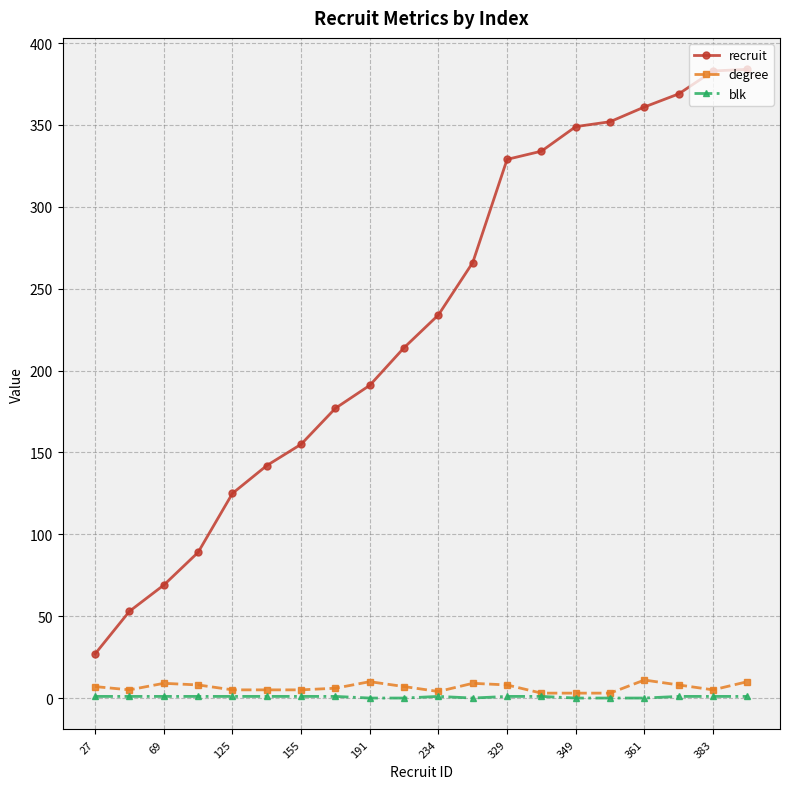

What is the greatest value displayed?

384